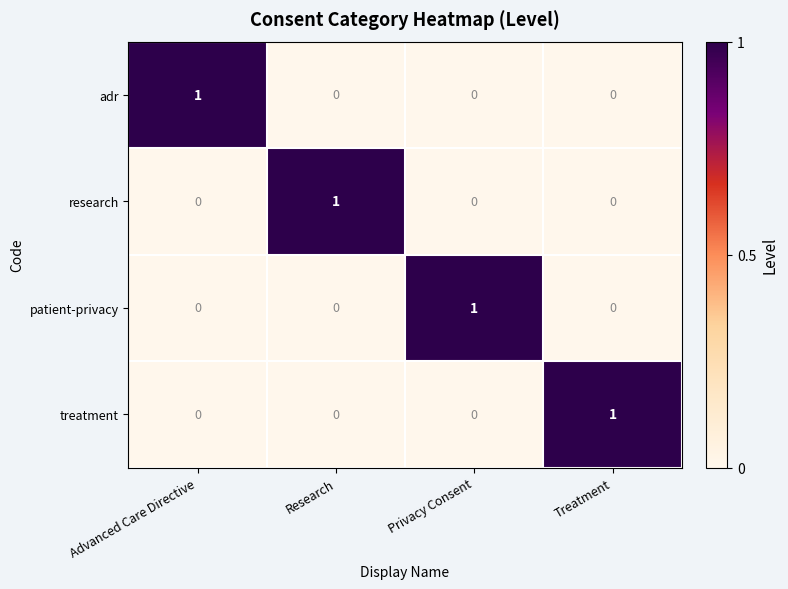

What is the difference between the highest and lowest values at Advanced Care Directive?

1